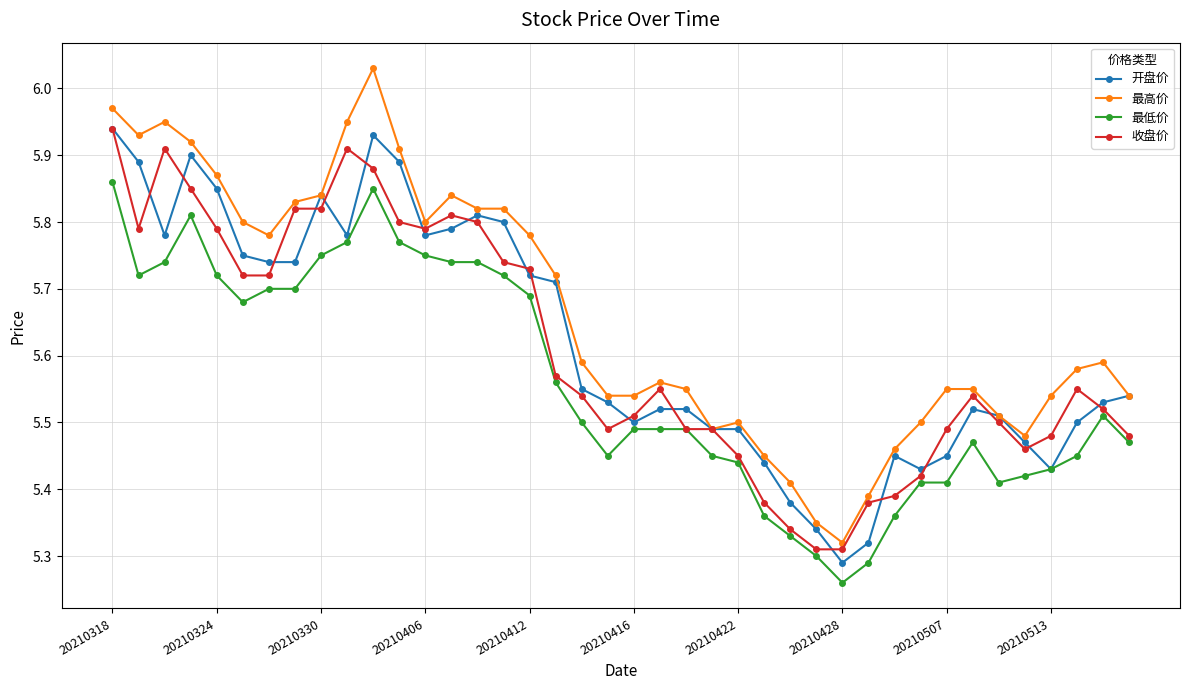

At how many categories does at least one series exceed 5?

40